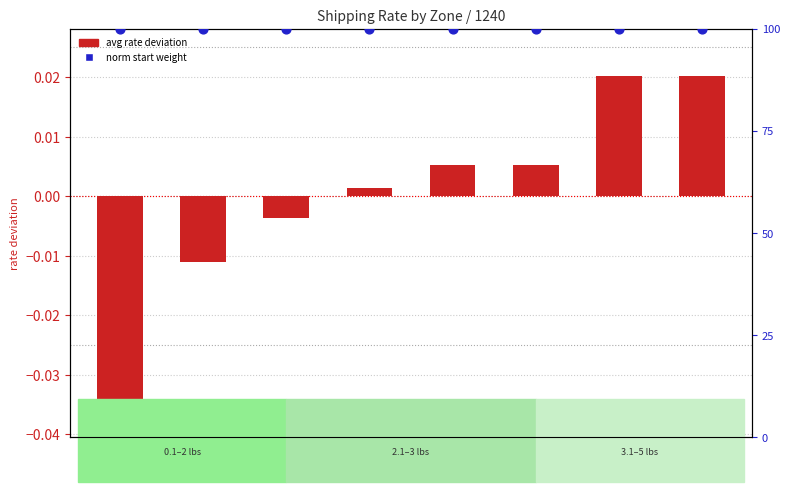

Is the value of norm start weight at Zone 8 greater than the value of avg rate deviation at Zone 5?

Yes